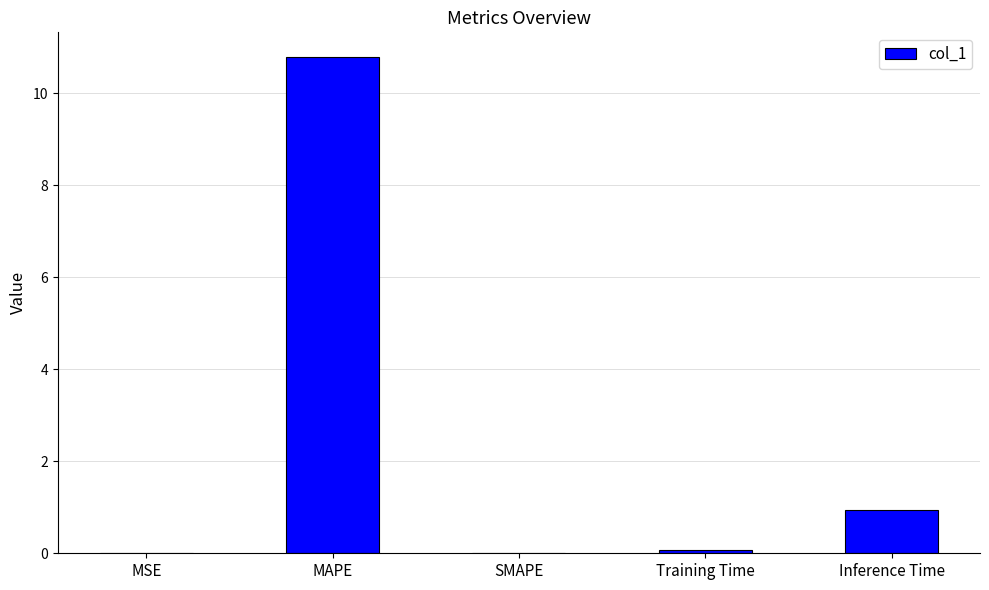

Between SMAPE and MAPE, which is larger?

MAPE